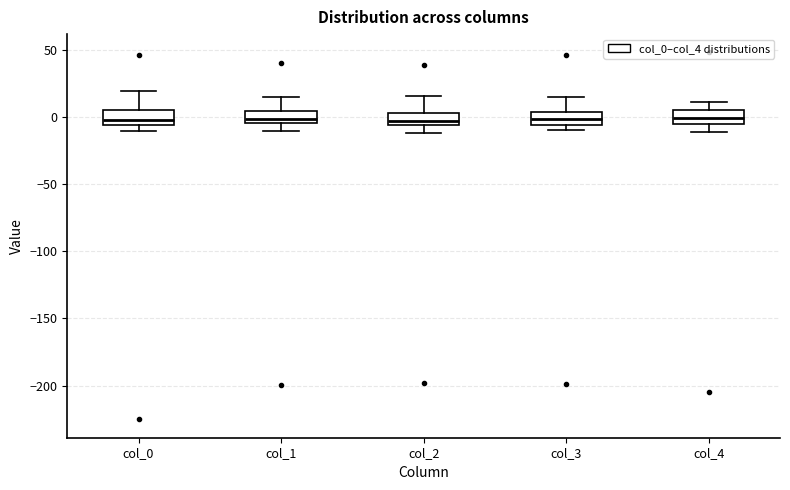

Where does the lower whisker of the box for col_4 end on the y-axis? The values are not printed on the chart, so give them approximately, as read against the axis.

-10